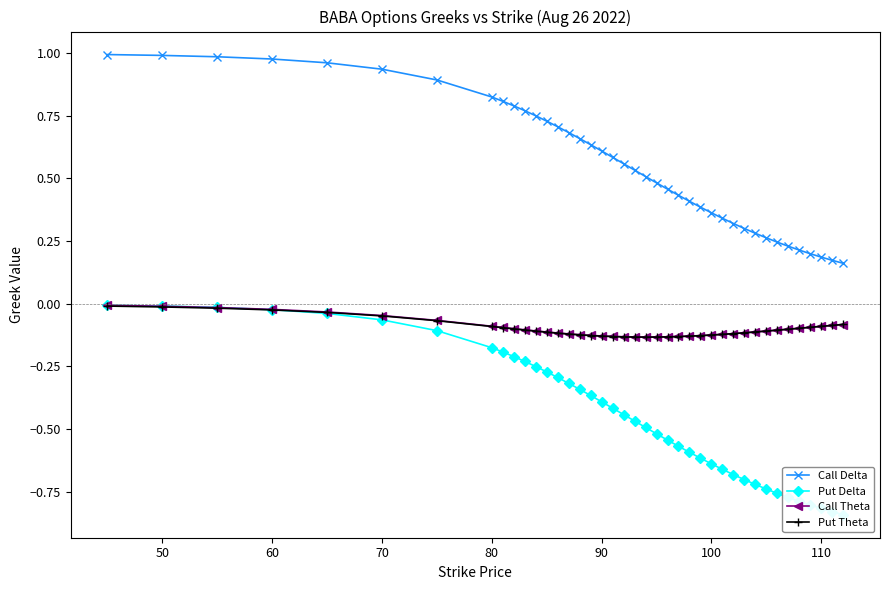

True or false: Put Theta and Call Delta cross at least once.

False